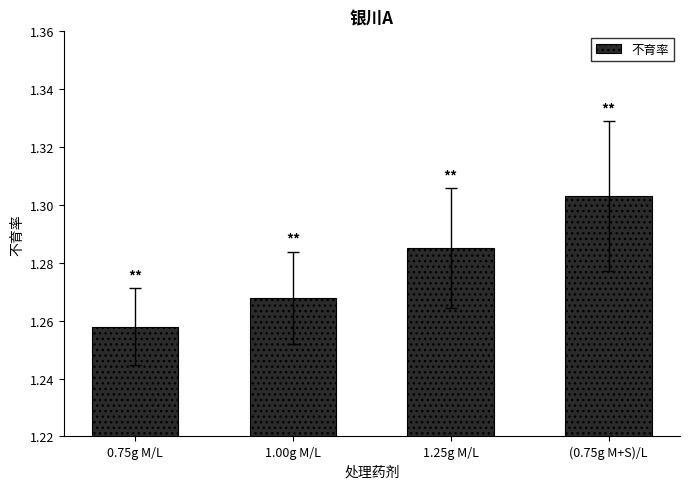

What is the label of the 4th bar from the right?

0.75g M/L